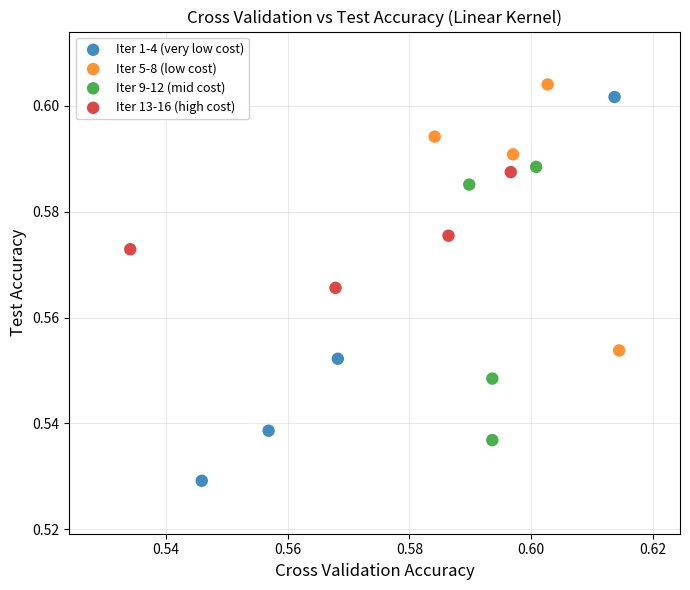

Which series contains the lowest Y value?

Iter 1-4 (very low cost)